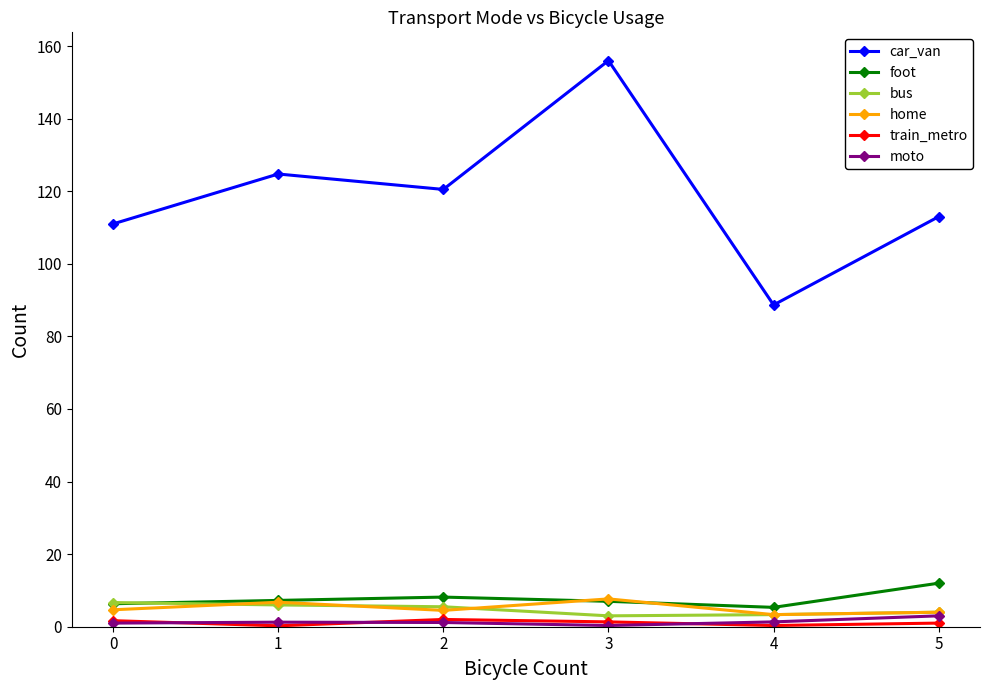

The value of bus at 0 is 6.7. True or false?

True